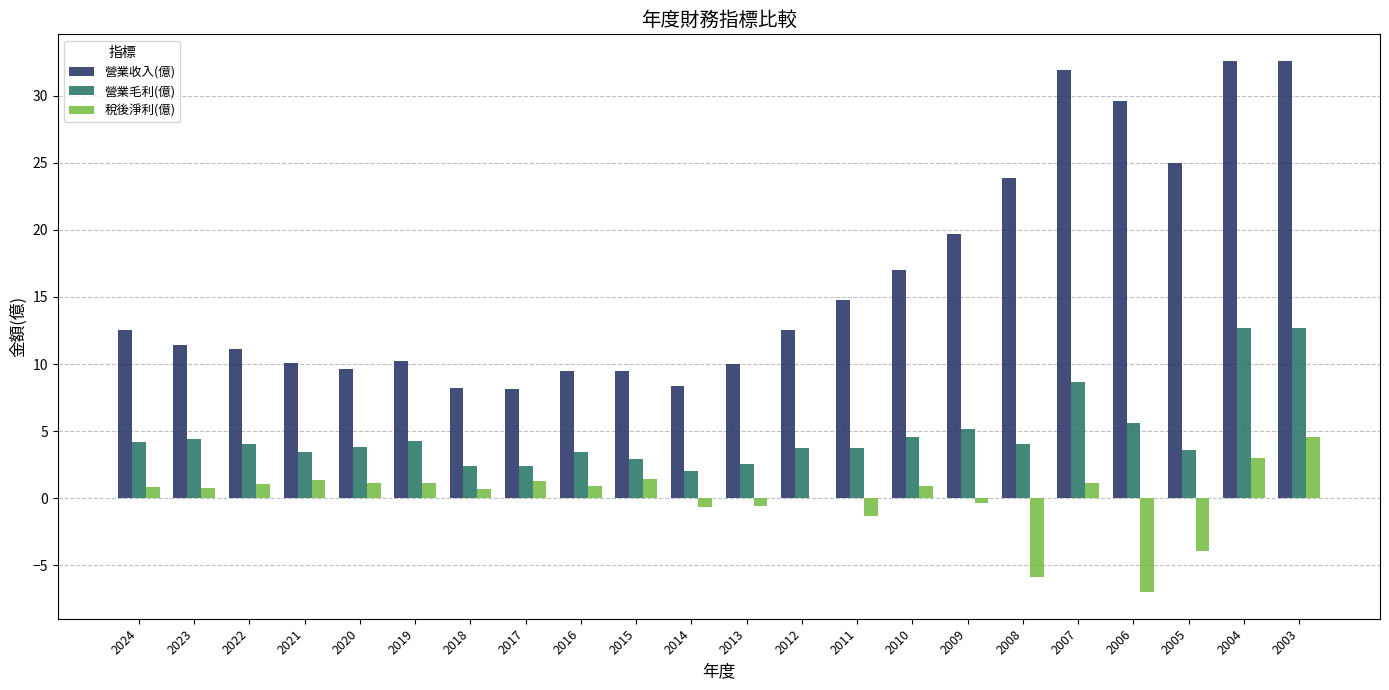

Is the value of 營業毛利(億) at 2006 greater than the value of 稅後淨利(億) at 2020?

Yes